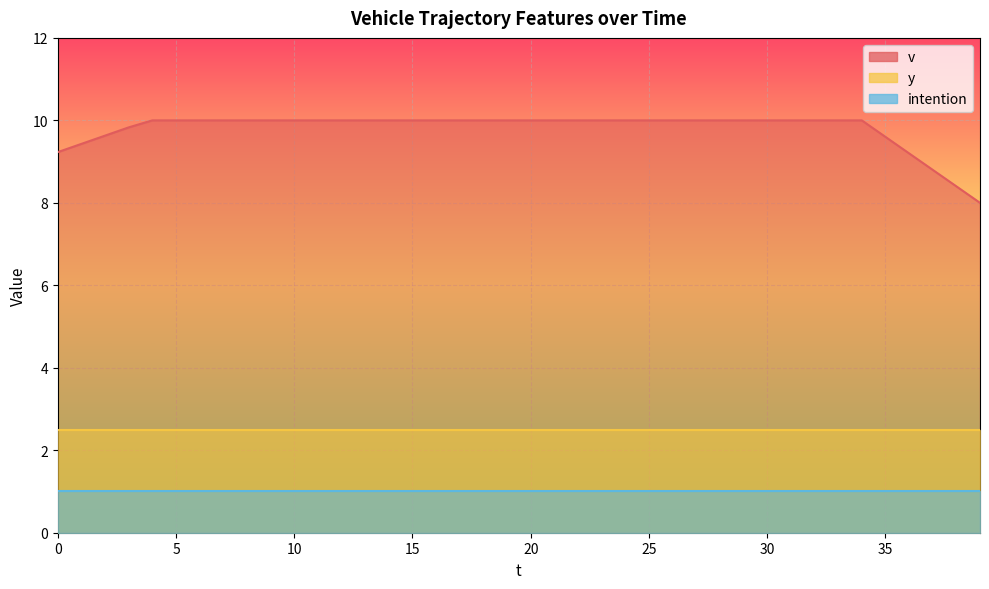

How many data points does each series have?

40